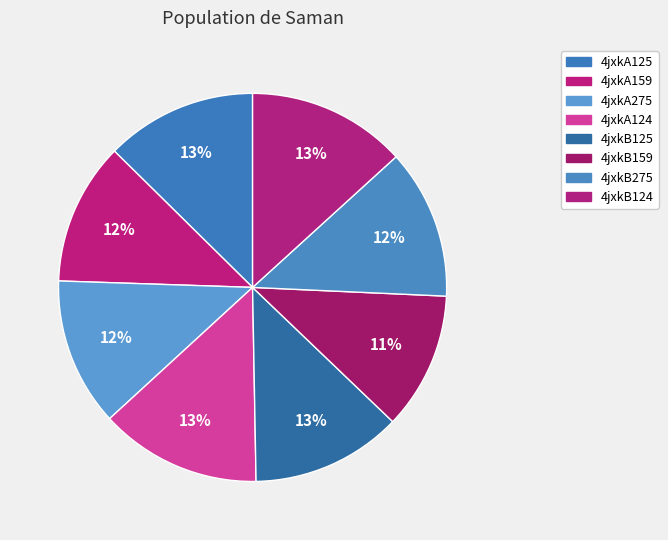

Is it true that 4jxkA125 is 5% of the pie?

False